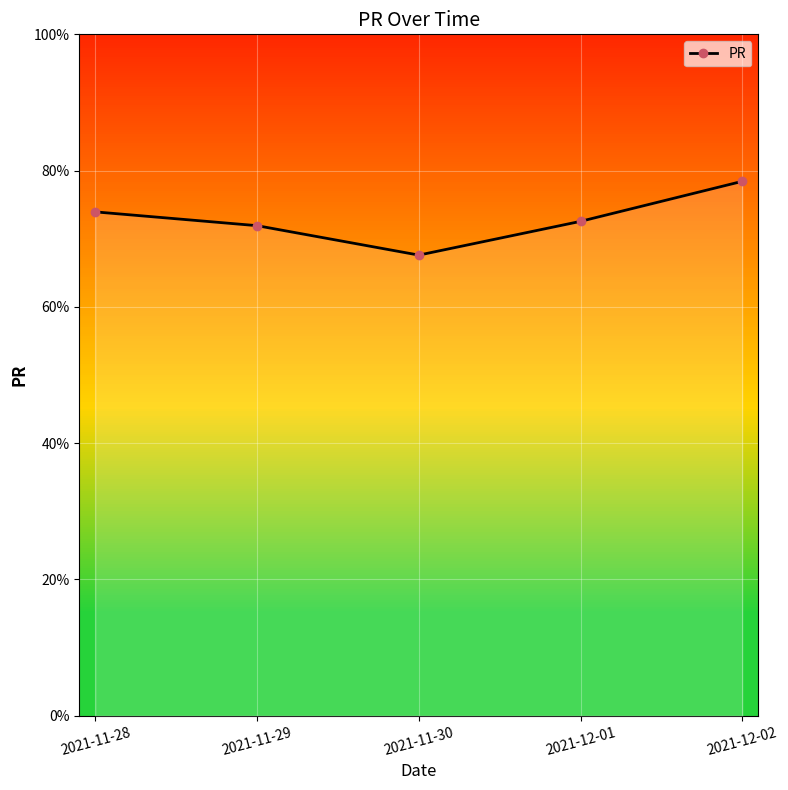

Read the value at 2021-11-30.

67.6